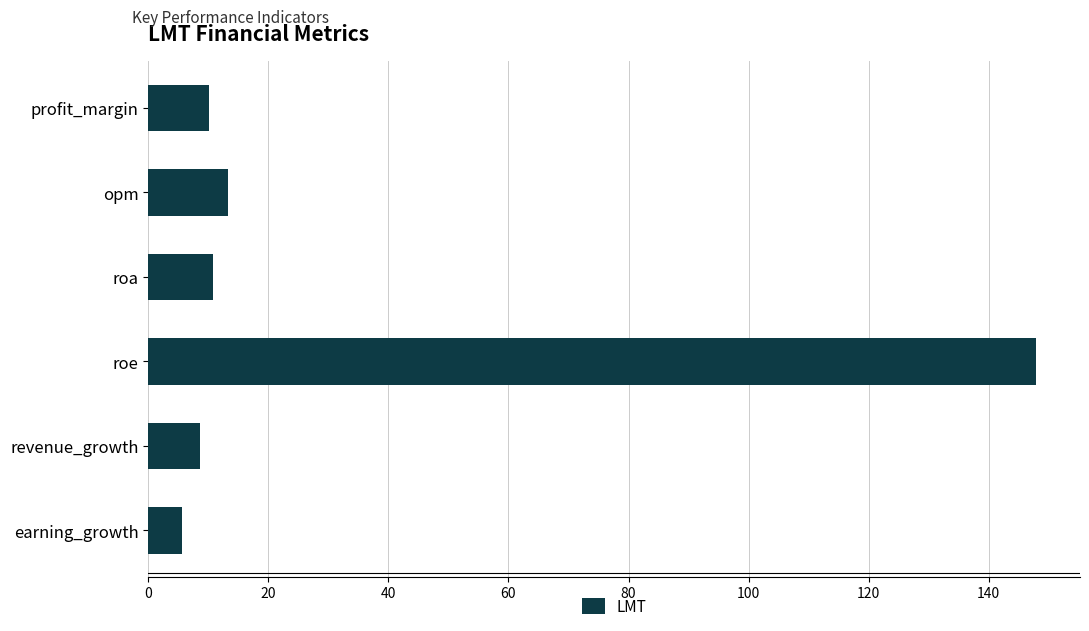

Does the chart contain any negative values?

No